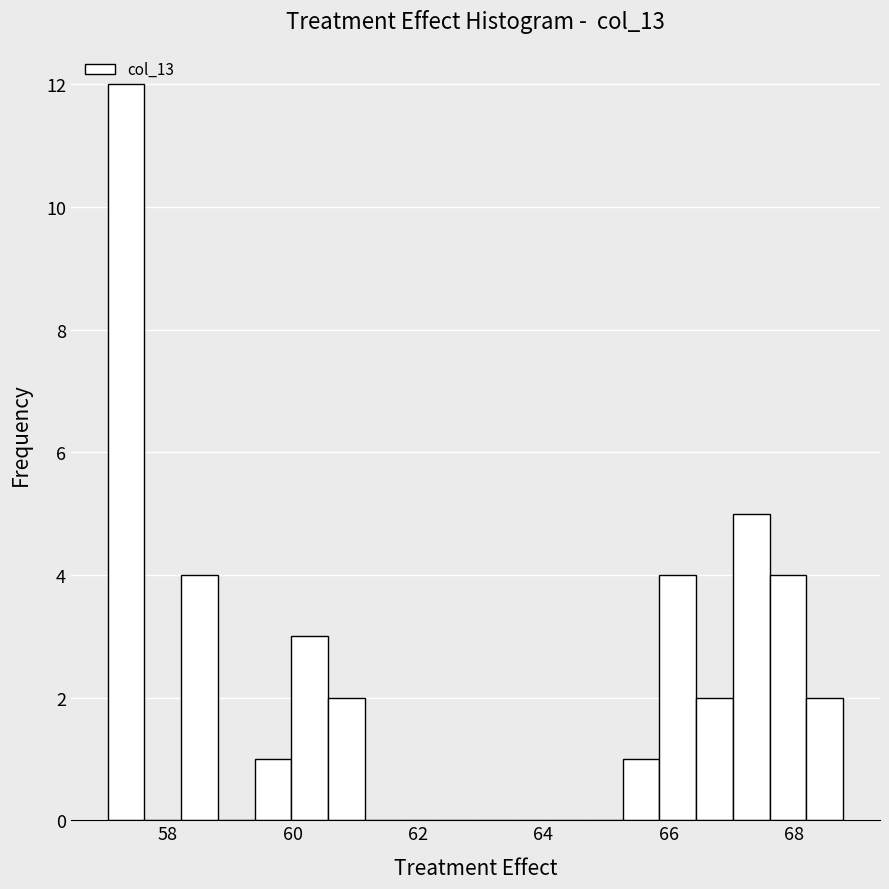

Read against the x-axis, roughly where is the centre of the tallest bar?

57.4